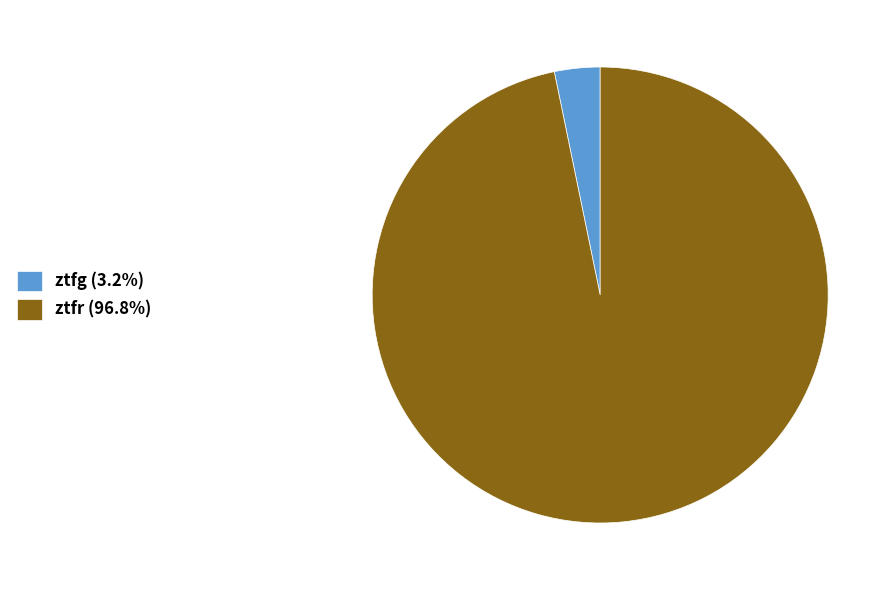

Is there a majority slice in this chart?

Yes